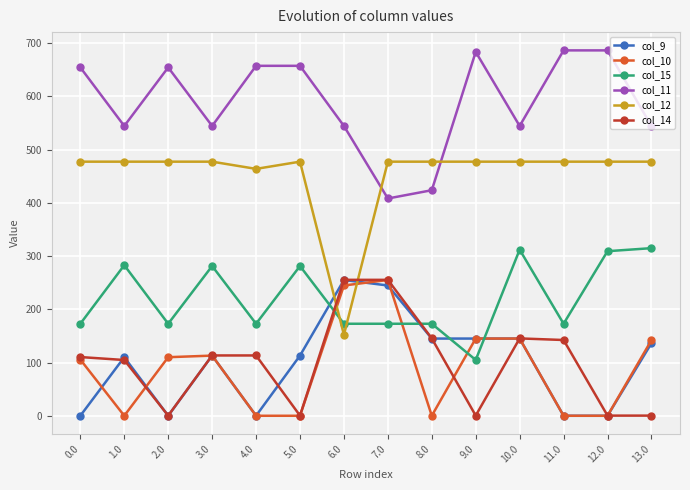

Between which two adjacent categories do col_10 and col_12 first intersect?

5.0 and 6.0